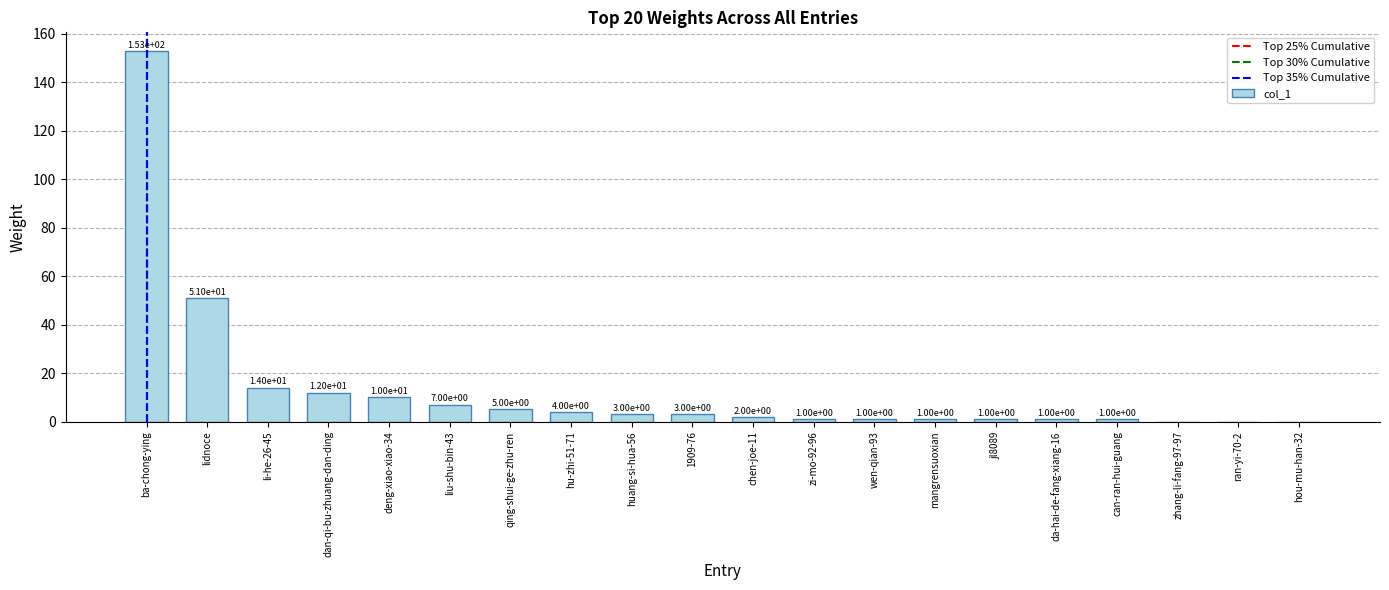

Between hou-mu-han-32 and 1909-76, which is larger?

1909-76